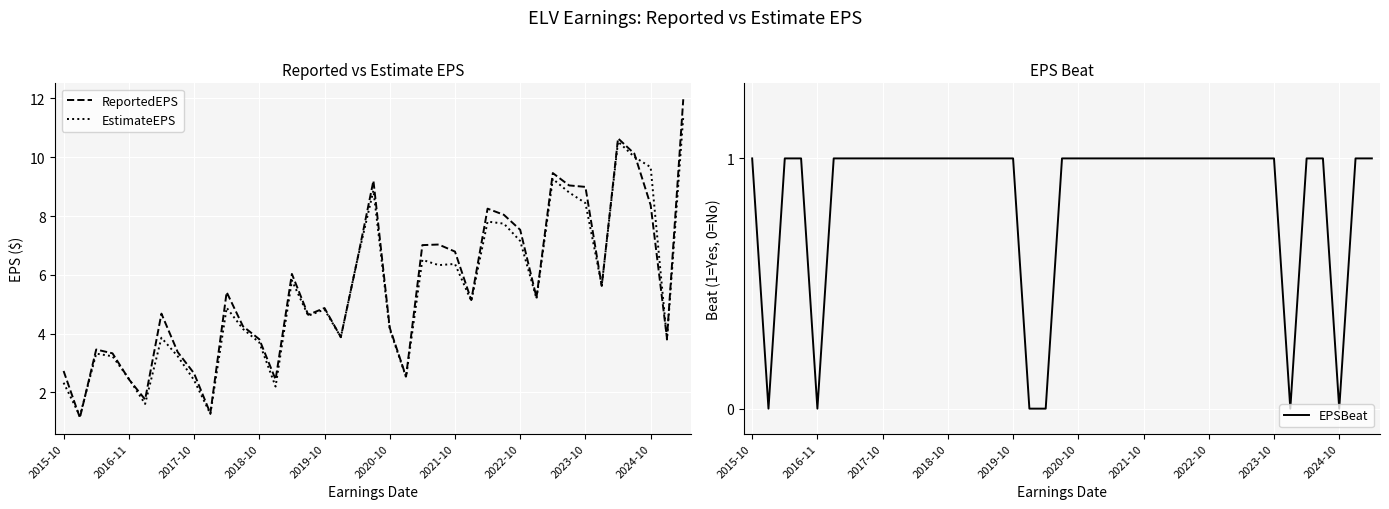

The EstimateEPS series shows 2.0 at 2023-10. True or false?

False